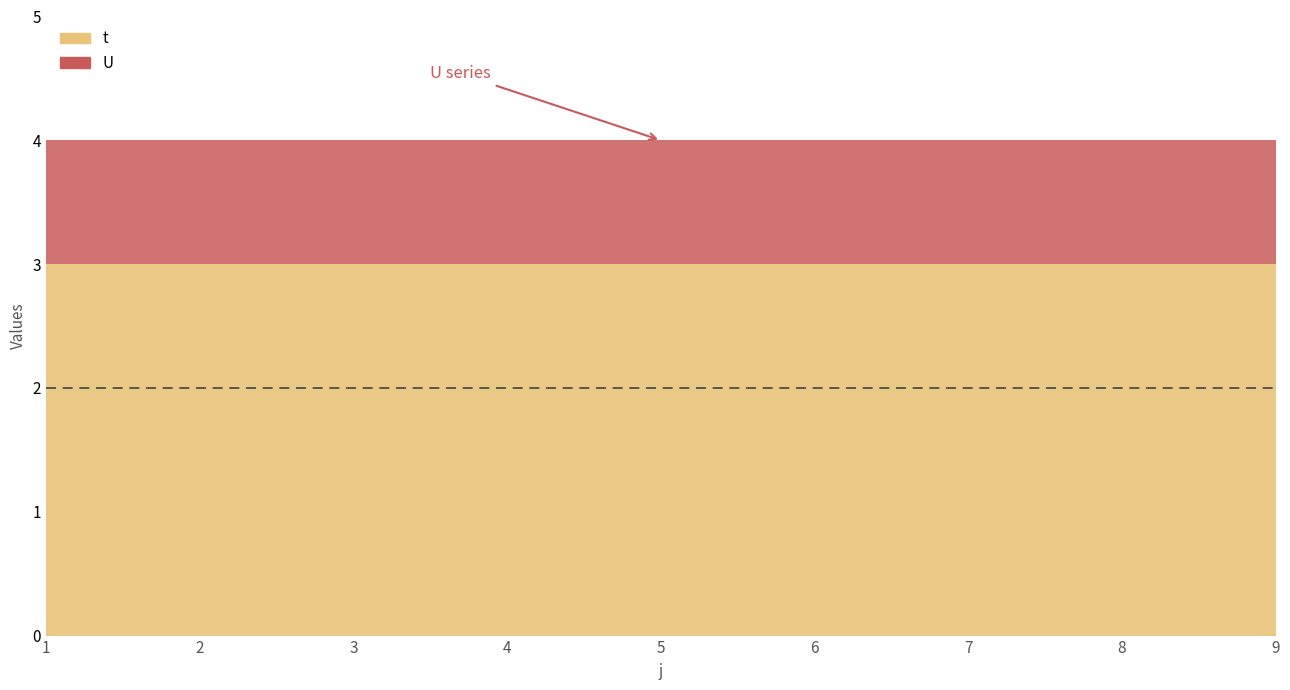

At which category is the sum across all series the highest?

1